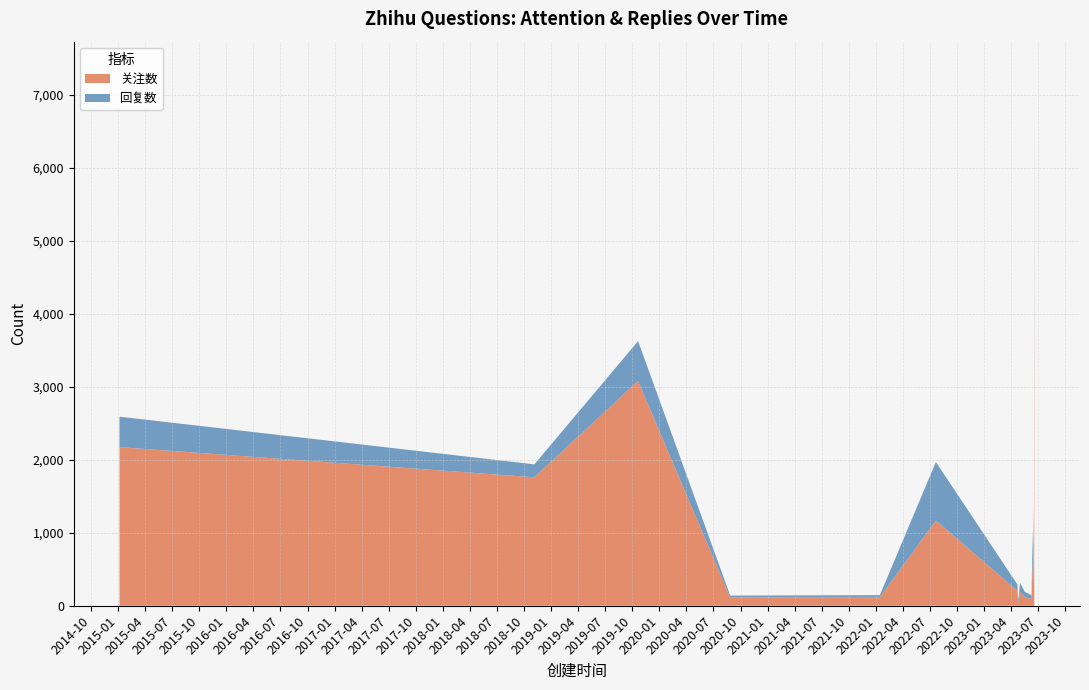

True or false: 关注数 has a value of 1049 at 2023-06-14.

False